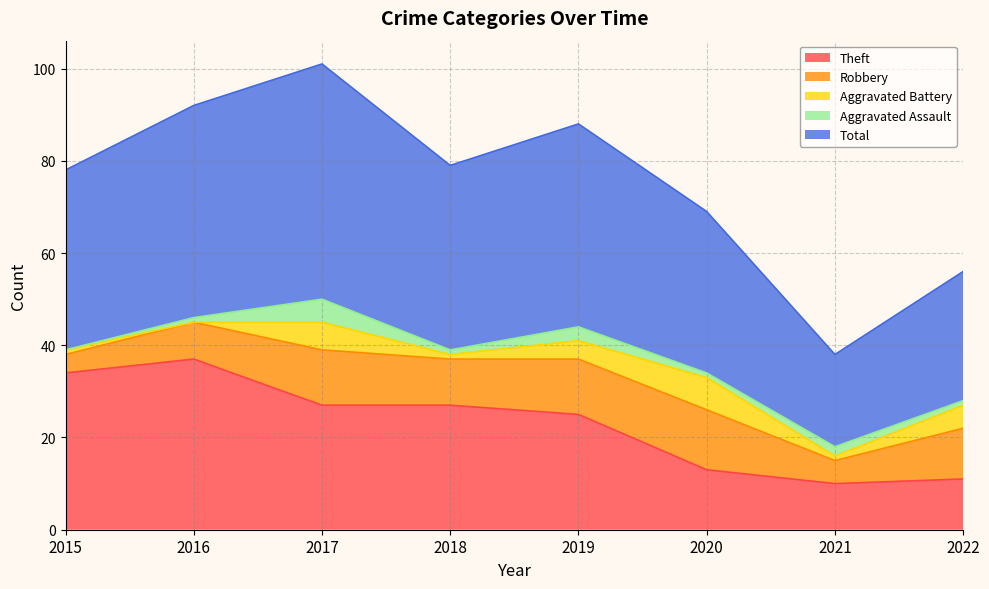

Count the Aggravated Battery values in the range 1 to 6.

6